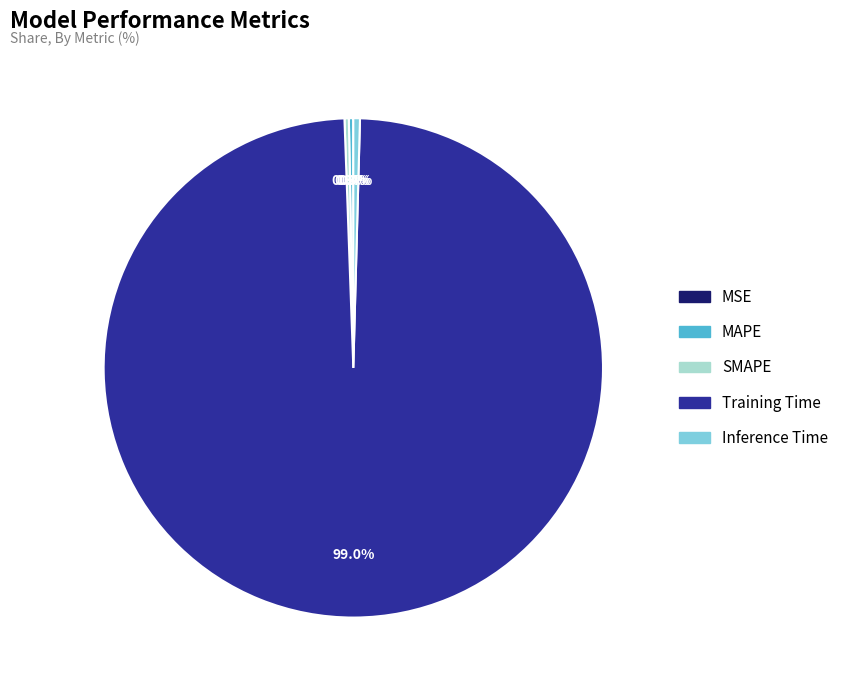

What percentage is NOT represented by SMAPE?

99.7%